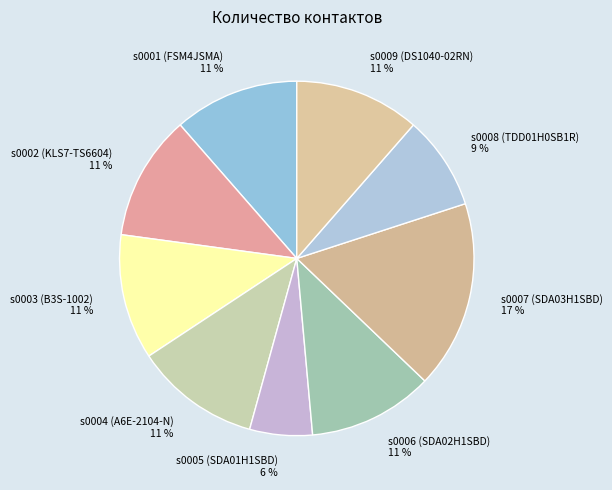

Does s0006 (SDA02H1SBD) represent more than half of the total?

No